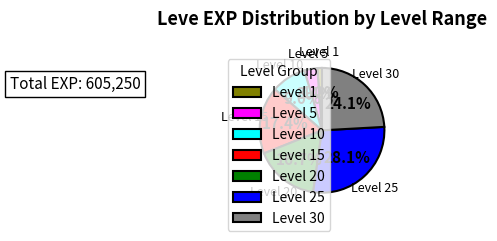

What percentage is NOT represented by Level 25?

71.9%